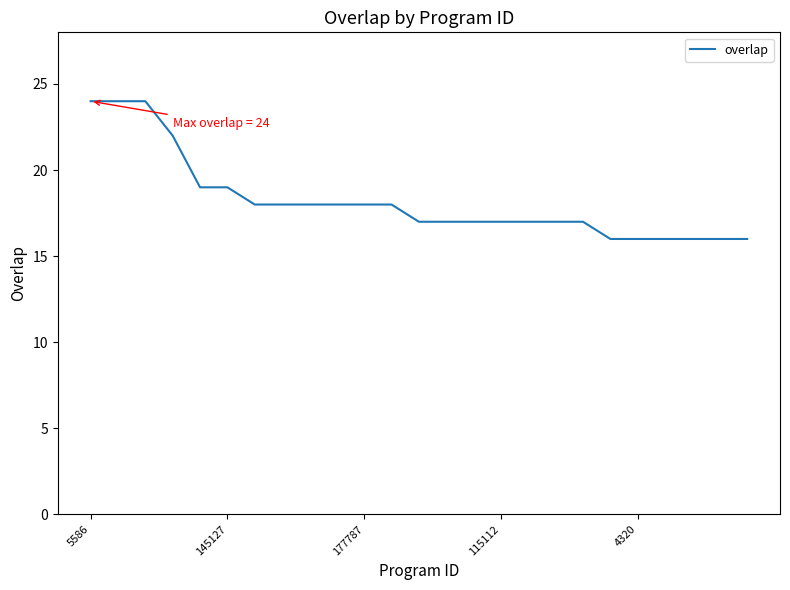

What is the maximum value shown in the chart?

24